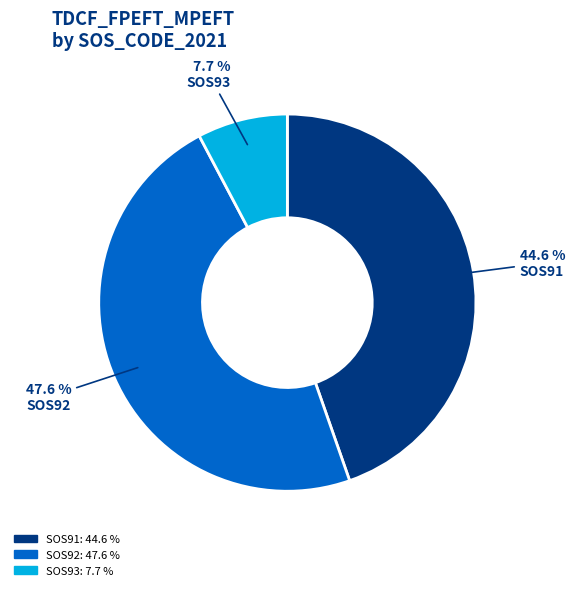

To the nearest percent, what is the average slice percentage?

33%